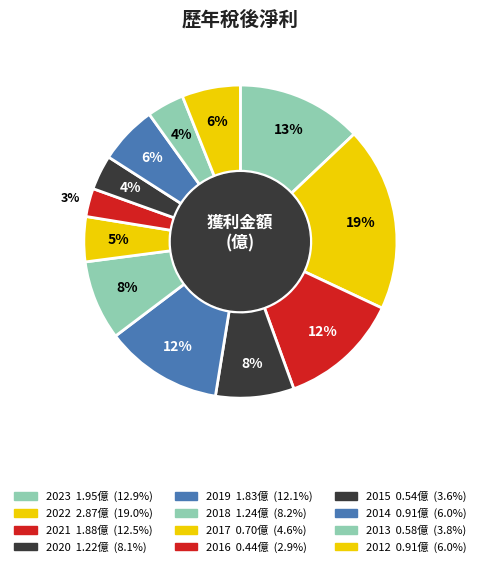

How many segments does this pie chart have?

12